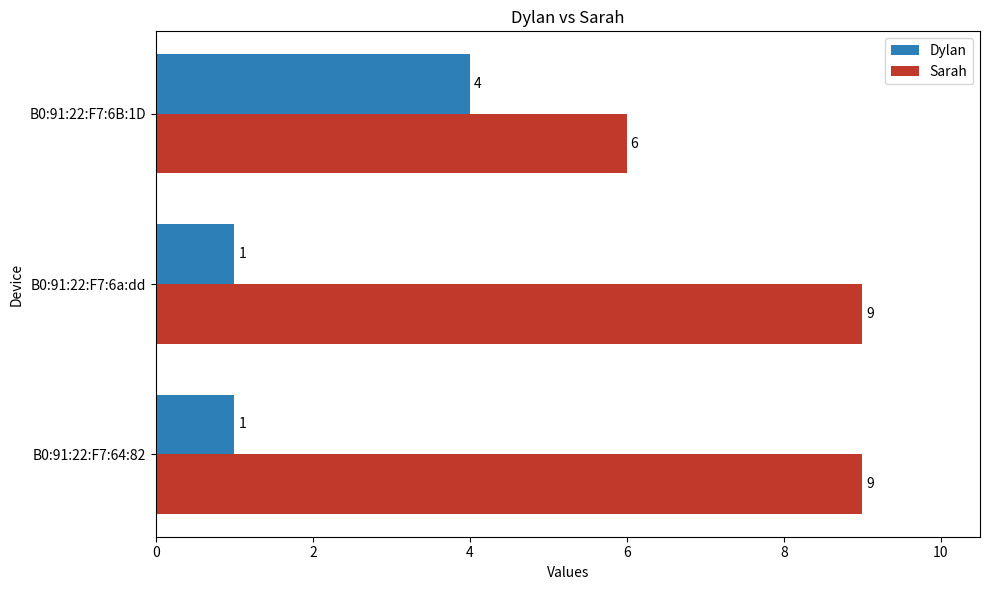

What is the maximum value shown in the chart?

9